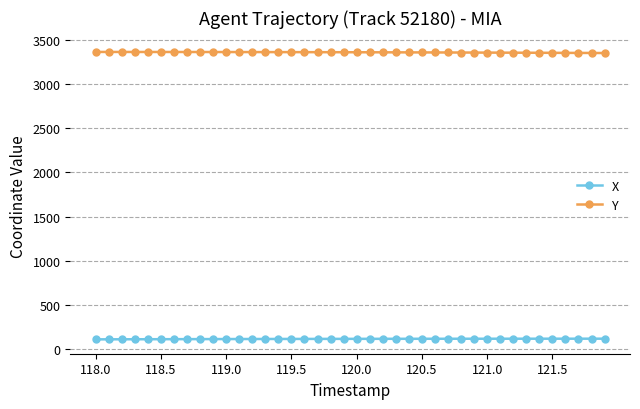

What are all the series names shown in the legend?

X, Y